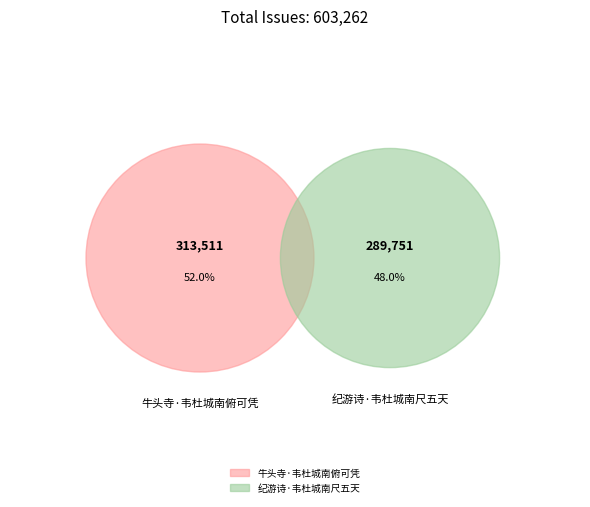

The 牛头寺·韦杜城南俯可凭 slice represents 58% of the pie. True or false?

False